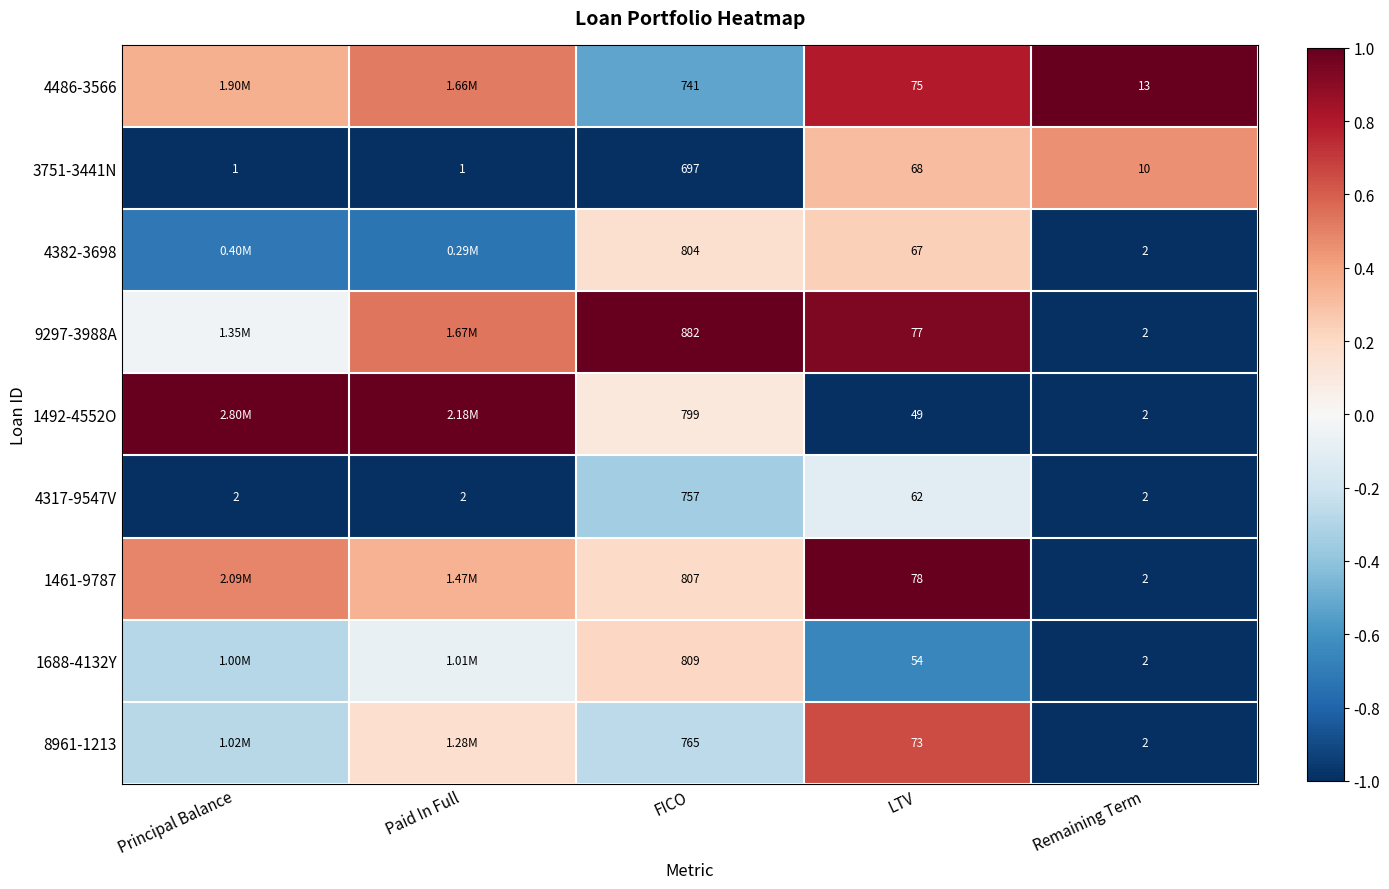

Where is 4317-9547V nearest to the value 379?

LTV